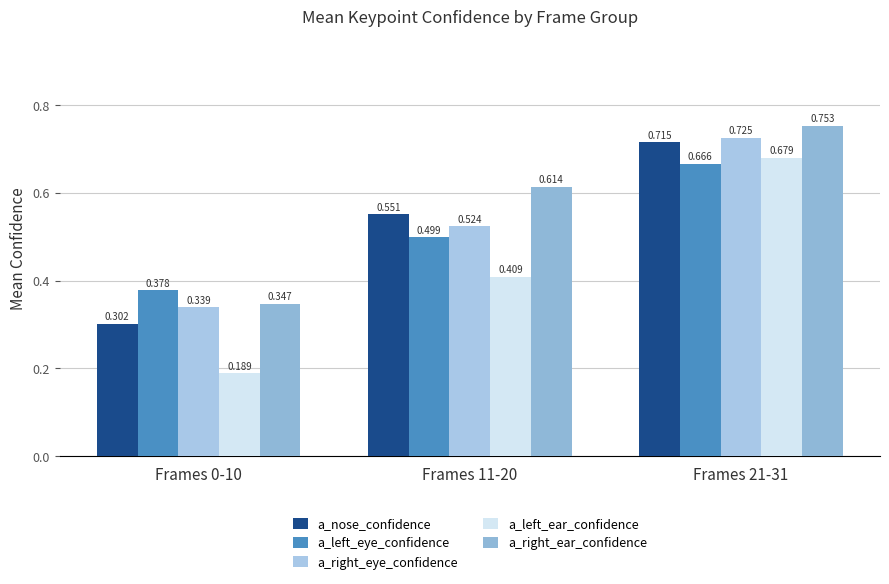

Which category has the lowest value across all series?

Frames 0-10